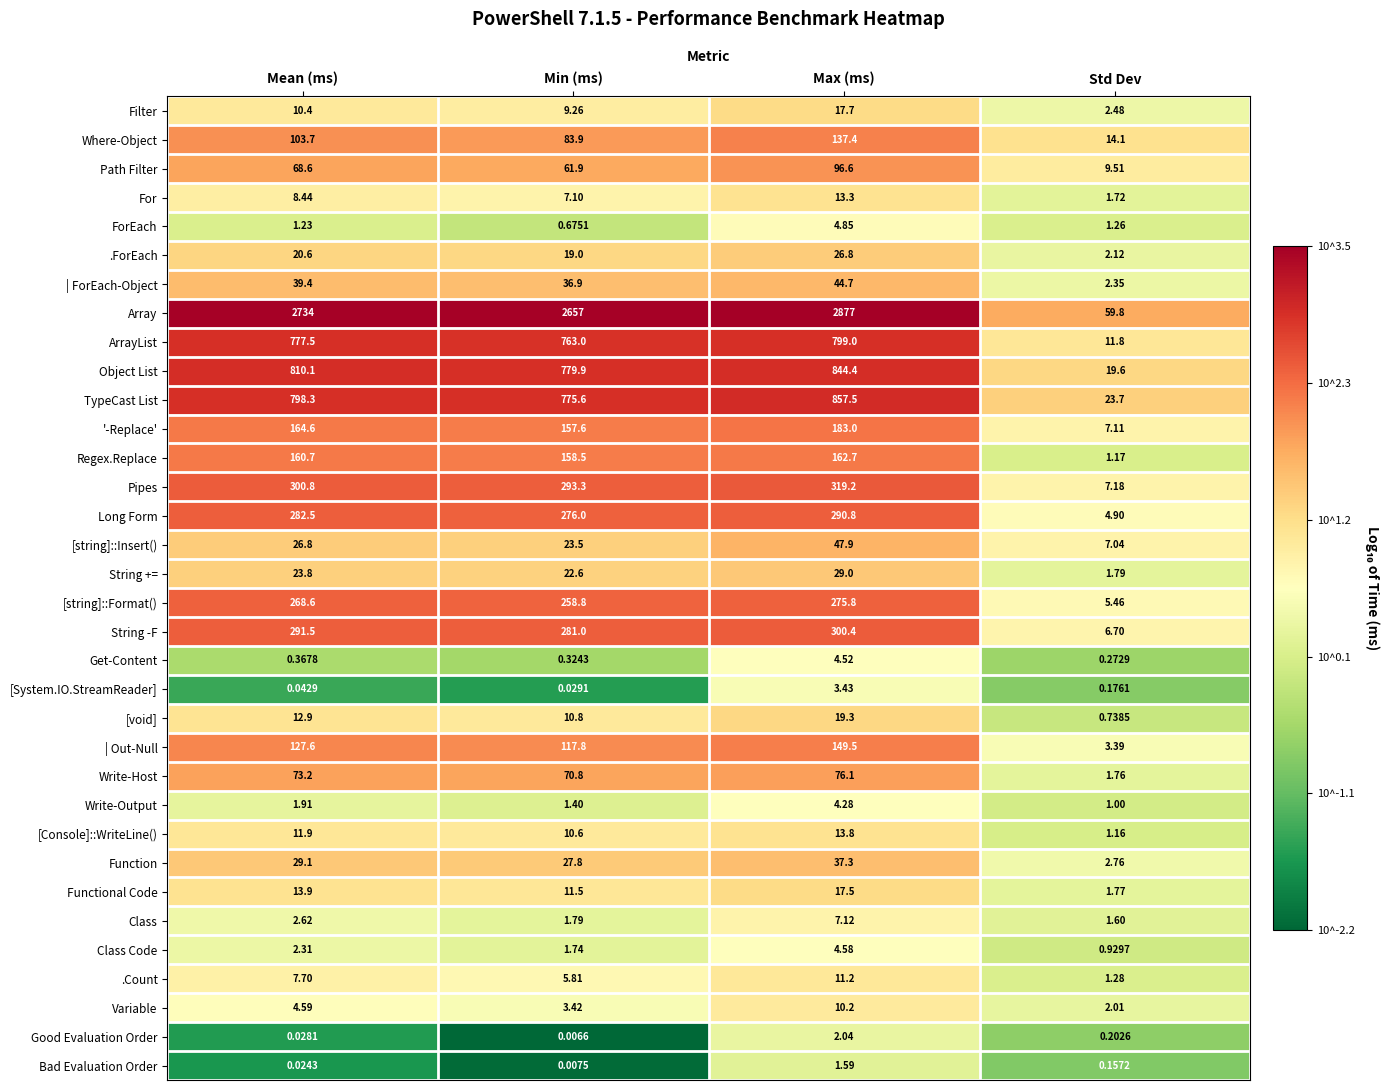

Which series has the widest spread of values?

Array